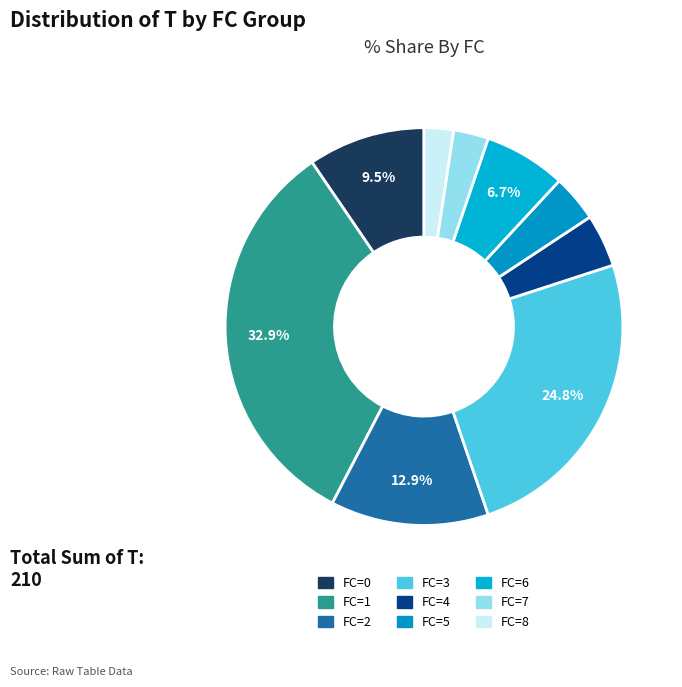

What is the ratio of the value at FC=8 to the value at FC=7?

0.8